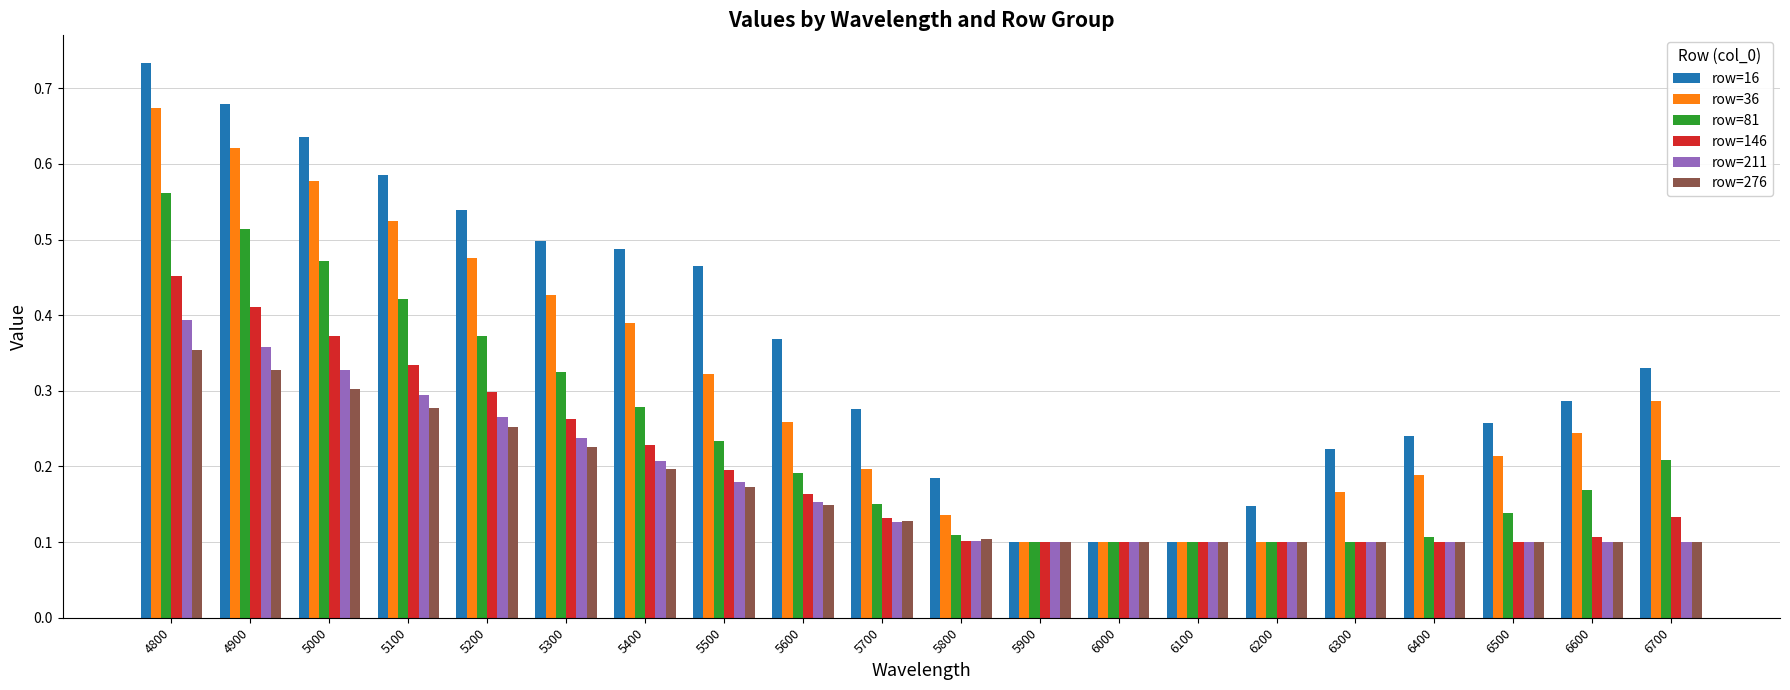

Which category has the highest value in the row=81 series?

4800